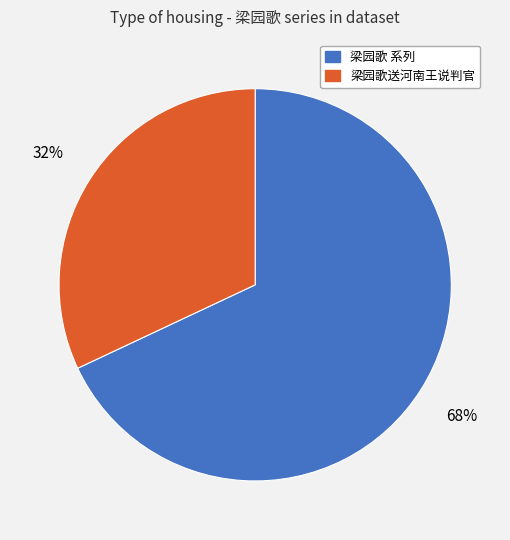

To the nearest percent, what is the average slice percentage?

50%